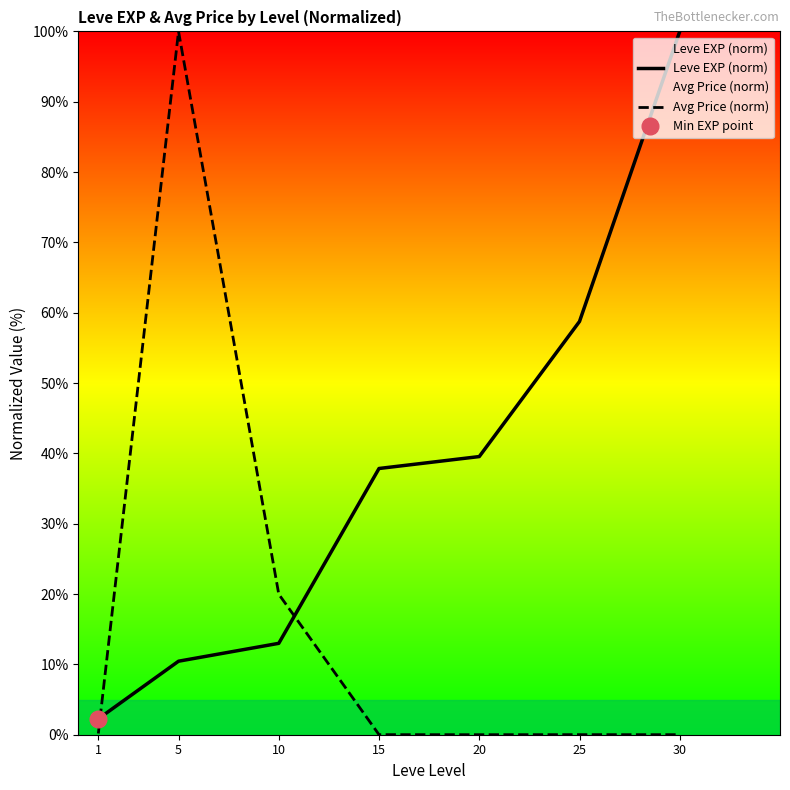

List the series in order of their peak value, highest first.

Leve EXP (norm), Avg Price (norm)